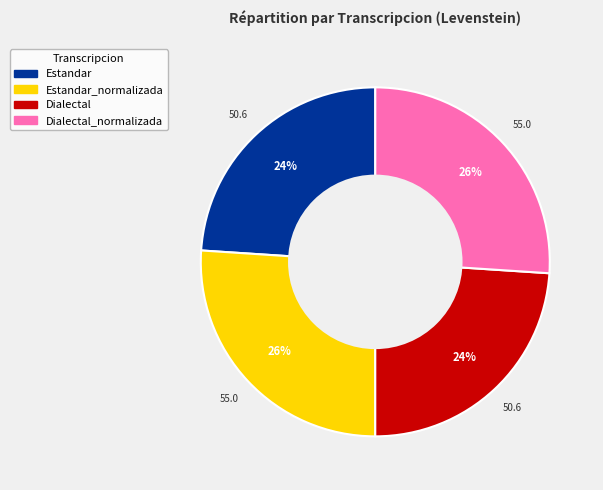

To the nearest percent, what is the difference between the largest and smallest slice percentages?

2%